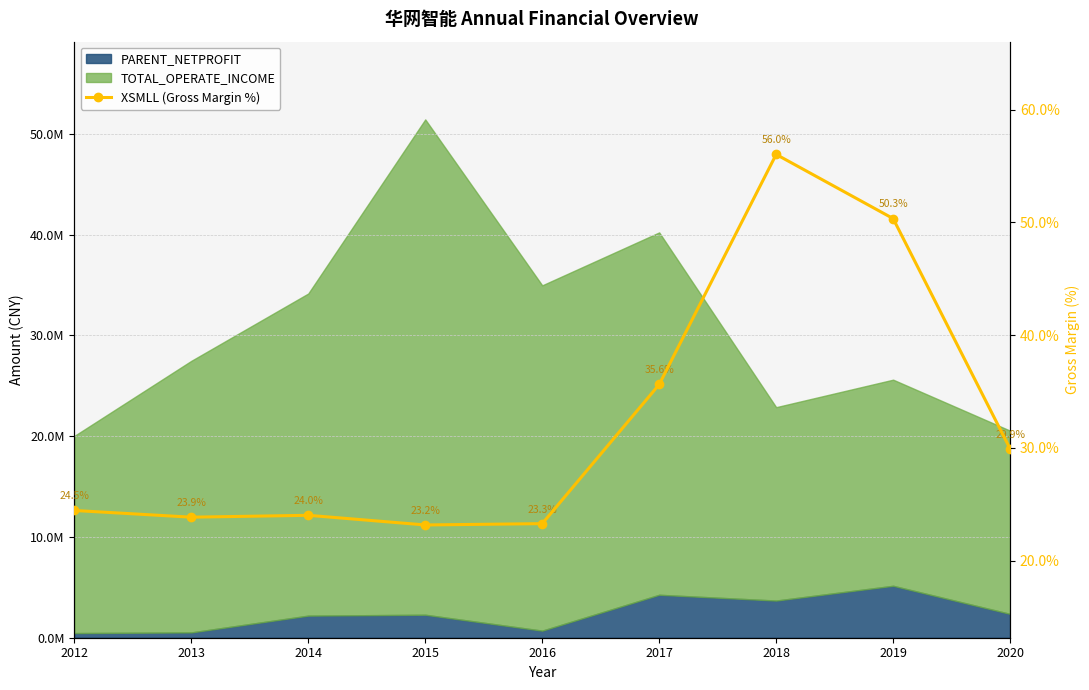

At which label does the data first exceed 24?

2012